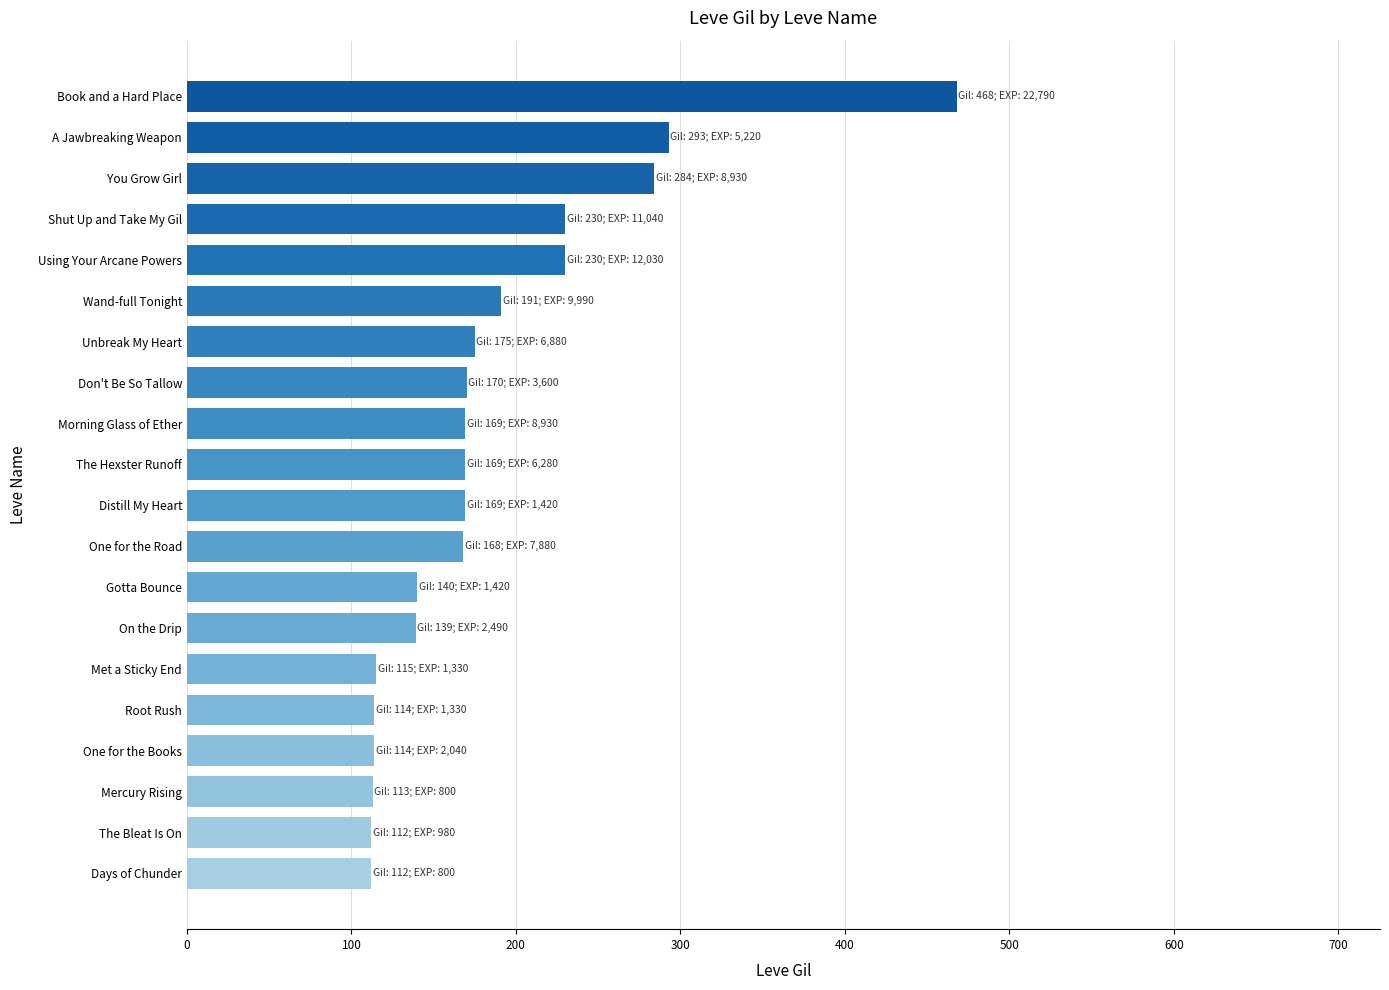

What is the approximate value at Days of Chunder?

112